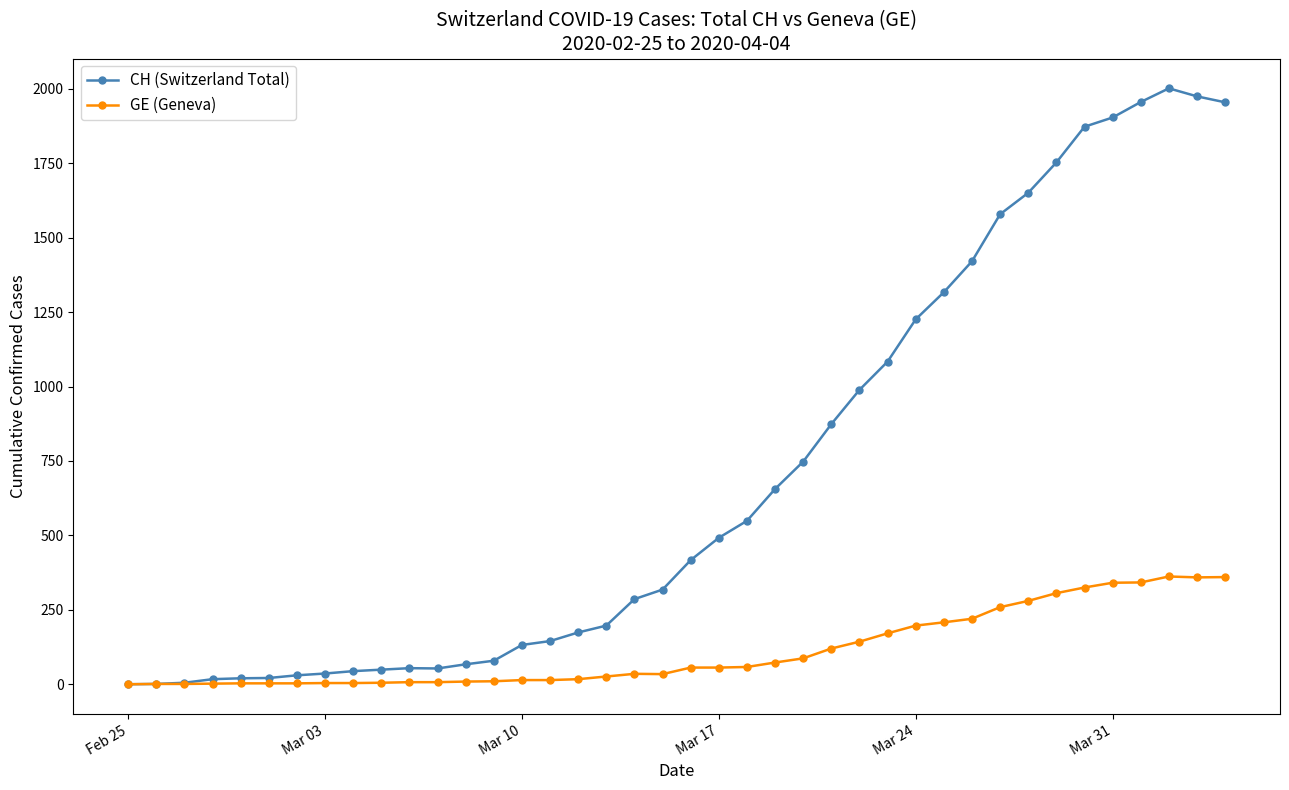

What is the average value of the CH (Switzerland Total) series?

704